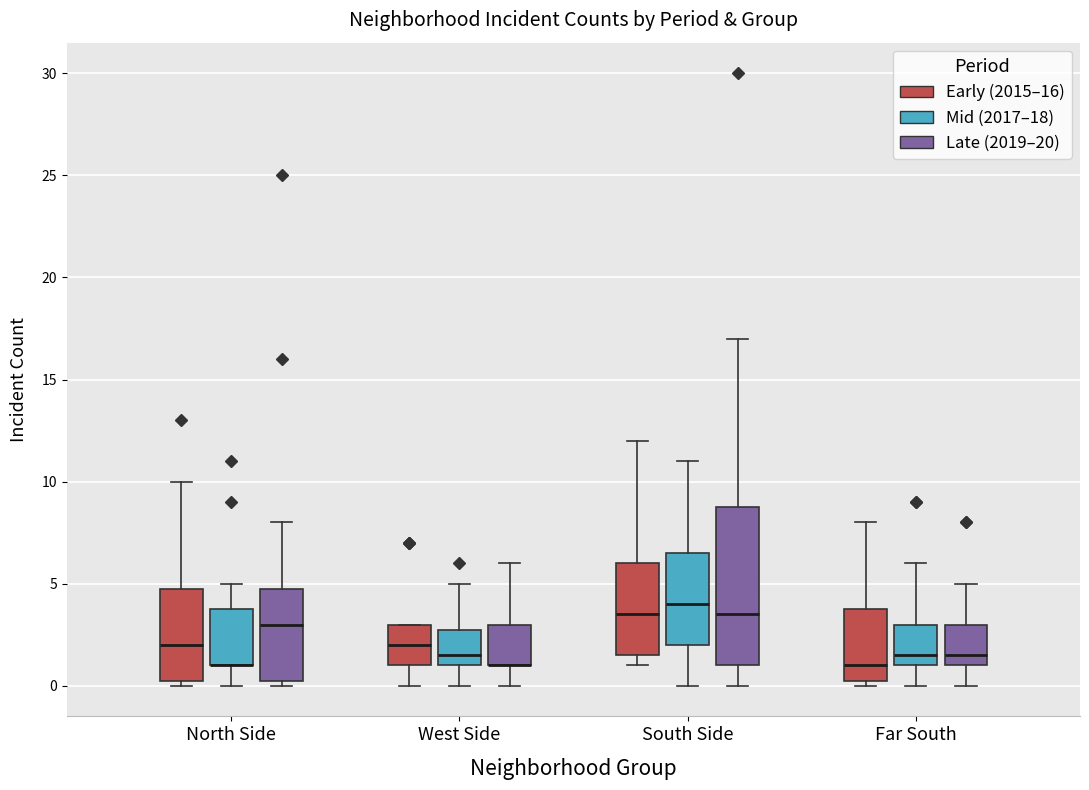

Comparing the boxes themselves (not the whiskers), which one is the tallest?

South Side (Late (2019–20))